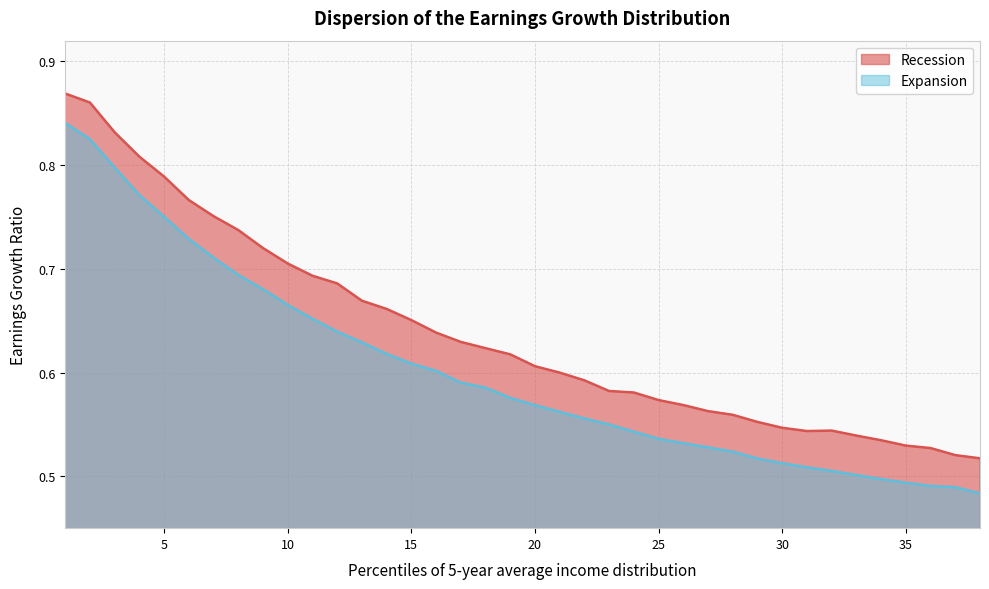

True or false: Recession and Expansion intersect in this chart.

False